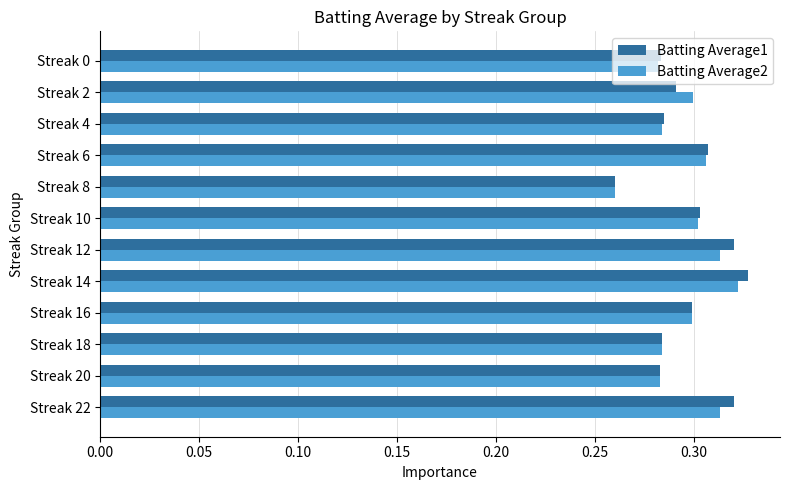

What is the difference between the second highest and minimum values in the Batting Average2 series?

0.1